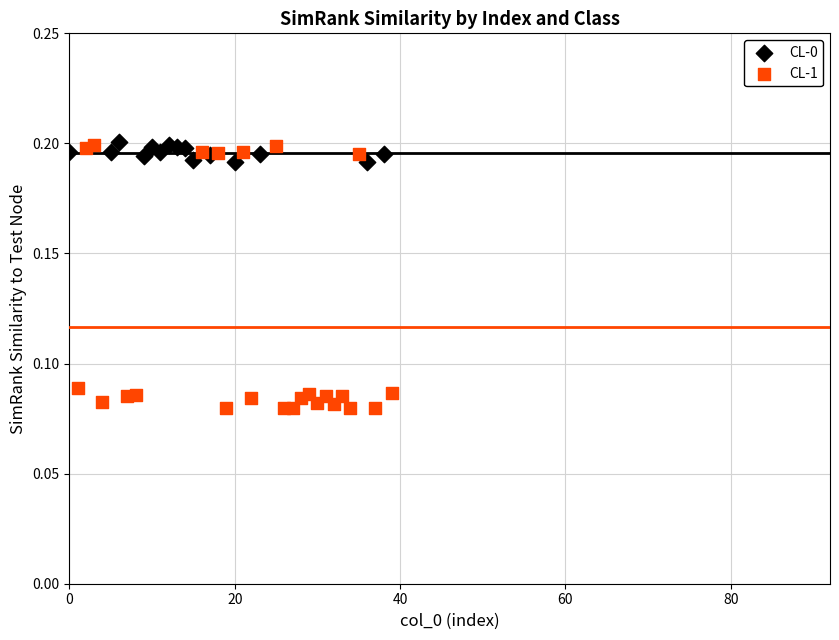

Which series has the widest spread of Y values?

CL-1